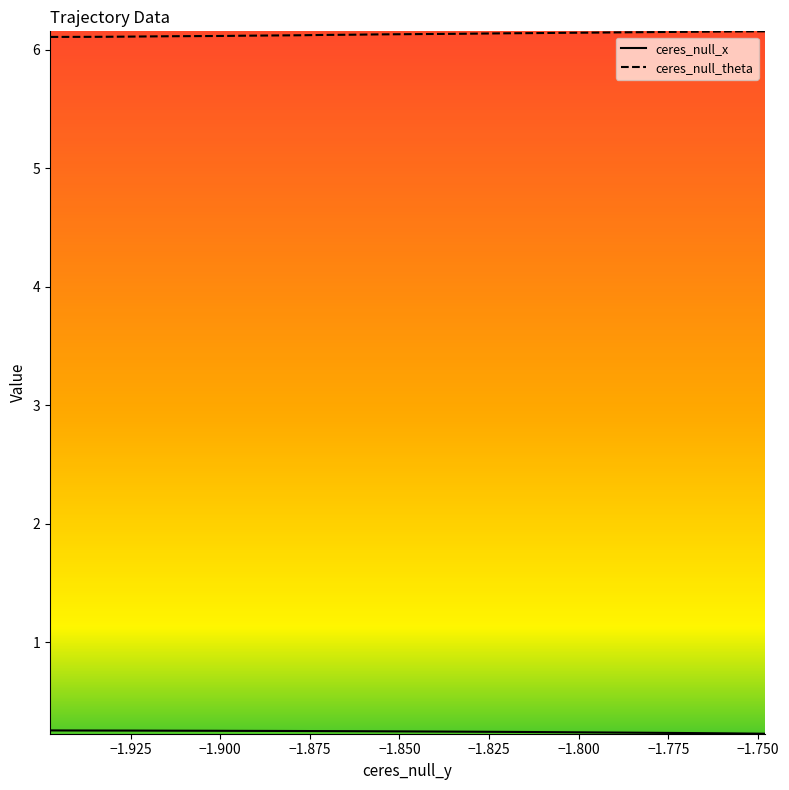

Which series has the widest spread of values?

ceres_null_theta